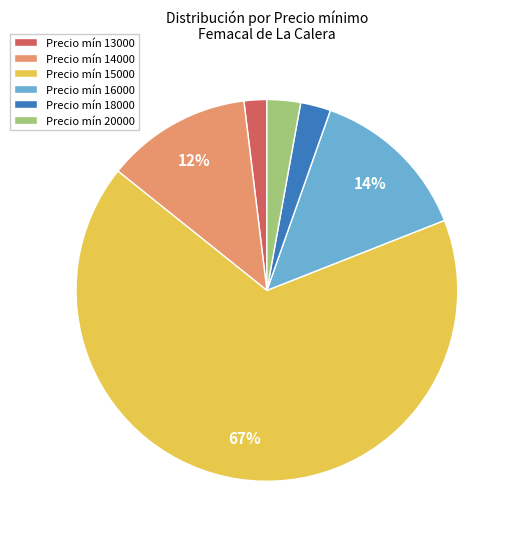

Count the number of slices in the pie.

6